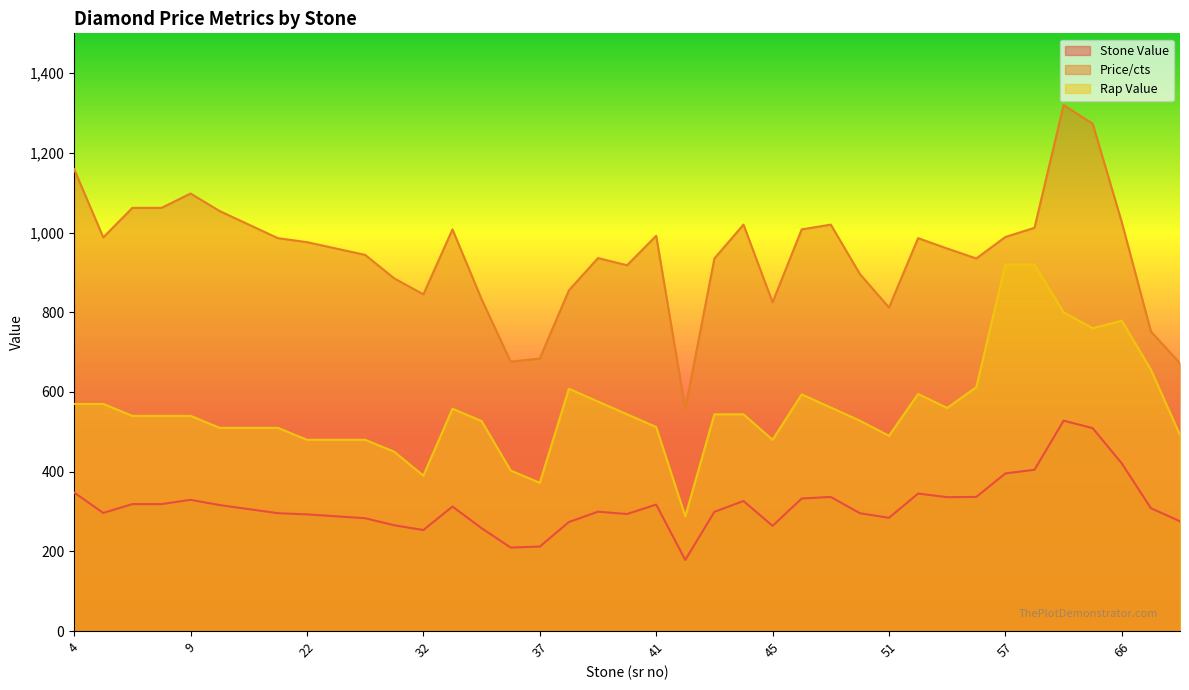

Reading left to right, extract all data points from this chart.

Stone Value: 4=347.7	5=296.4	6=318.6	7=318.6	9=329.4	15=316.2	16=306.0	18=295.8	22=292.8	23=288.0	25=283.2	28=265.5	32=253.5	33=312.5	35=258.2	36=209.6	37=212.0	38=273.6	39=299.5	40=293.8	41=317.4	42=178.6	43=299.2	44=326.4	45=264.0	46=332.6	47=336.6	48=295.7	51=284.2	52=345.1	54=336.0	55=336.6	57=395.6	58=404.8	62=528.0	63=509.2	66=420.7	67=308.3	68=275.5
Price/cts: 4=1159.0	5=988.0	6=1062.0	7=1062.0	9=1098.0	15=1054.0	16=1020.0	18=986.0	22=976.0	23=960.0	25=944.0	28=885.0	32=845.0	33=1008.0	35=833.0	36=676.0	37=684.0	38=855.0	39=936.0	40=918.0	41=992.0	42=558.0	43=935.0	44=1020.0	45=825.0	46=1008.0	47=1020.0	48=896.0	51=812.0	52=986.0	54=960.0	55=935.0	57=989.0	58=1012.0	62=1320.0	63=1273.0	66=1026.0	67=752.0	68=672.0
Rap Value: 4=570.0	5=570.0	6=540.0	7=540.0	9=540.0	15=510.0	16=510.0	18=510.0	22=480.0	23=480.0	25=480.0	28=450.0	32=390.0	33=558.0	35=527.0	36=403.0	37=372.0	38=608.0	39=576.0	40=544.0	41=512.0	42=288.0	43=544.0	44=544.0	45=480.0	46=594.0	47=561.0	48=528.0	51=490.0	52=595.0	54=560.0	55=612.0	57=920.0	58=920.0	62=800.0	63=760.0	66=779.0	67=656.0	68=492.0